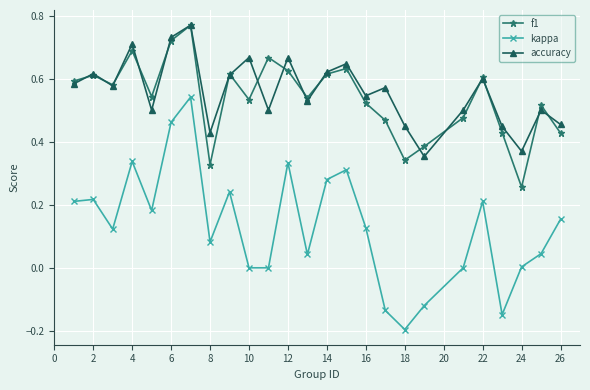

In f1, how many points are lower than both neighbors (excluding endpoints)?

7